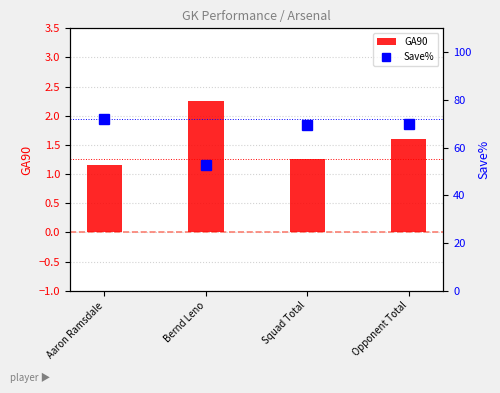

What is the label of the 1st bar from the left?

Aaron Ramsdale